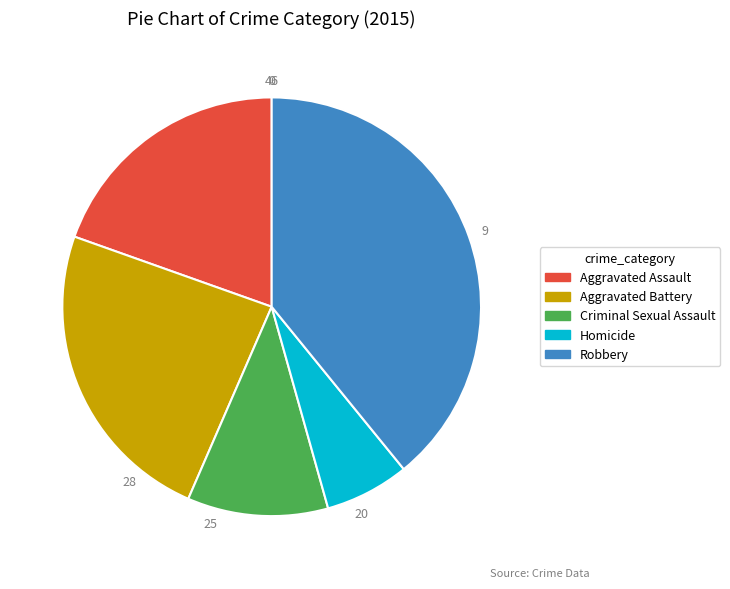

Does any single category account for the majority?

No